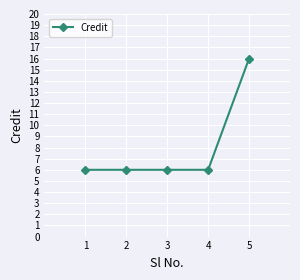

What is the maximum value shown in the chart?

16